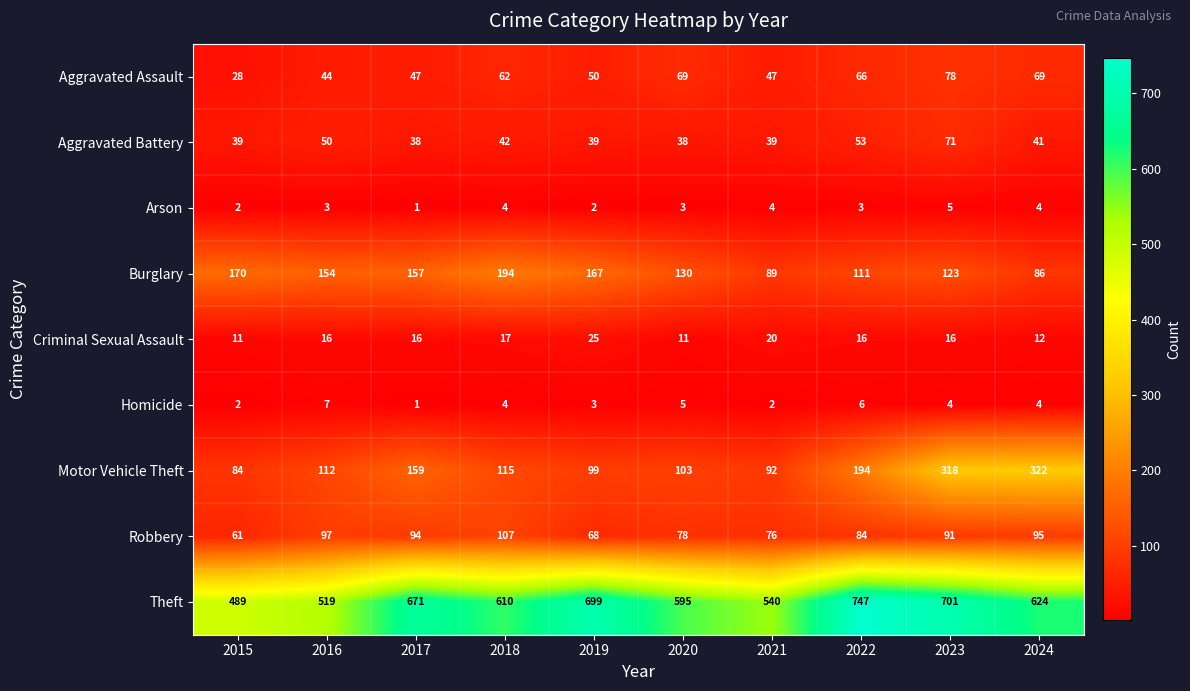

Rank the categories by Burglary value from highest to lowest.

2018, 2015, 2019, 2017, 2016, 2020, 2023, 2022, 2021, 2024